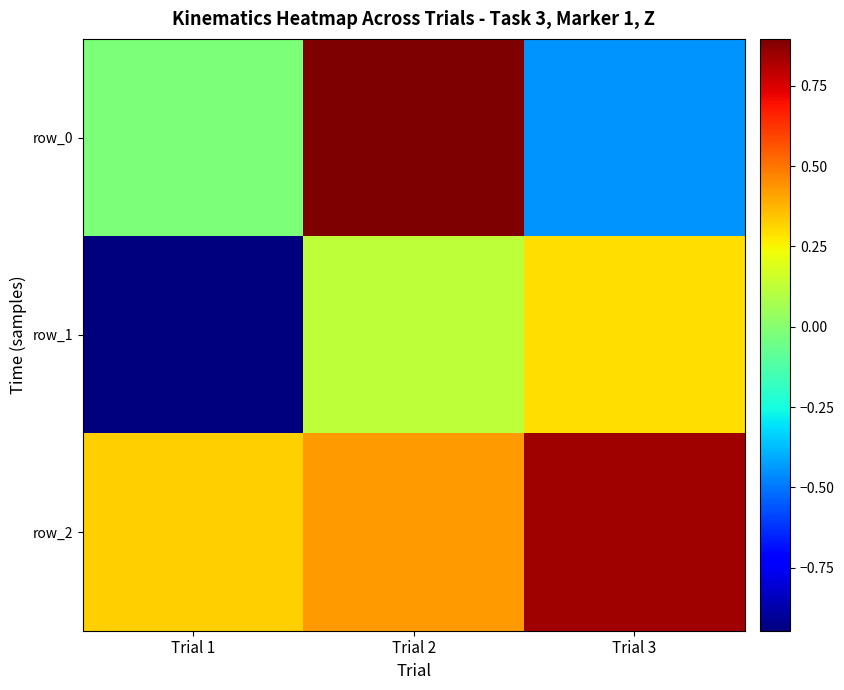

How many data points in row_0 are above 0?

1